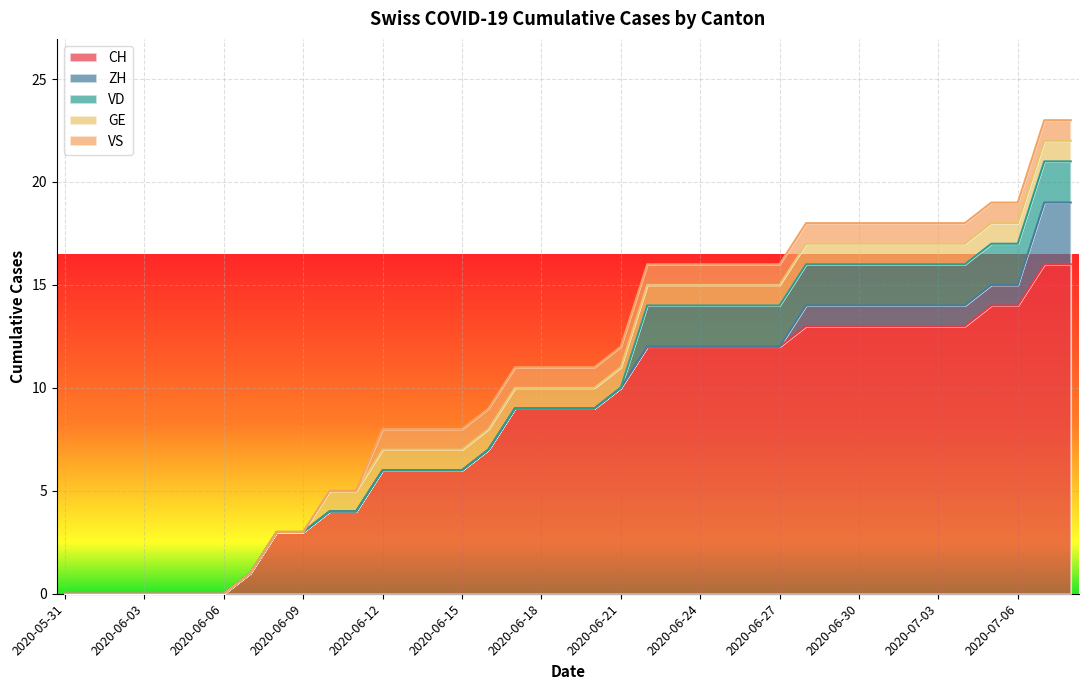

The value of GE at 2020-07-08 is 1. True or false?

True